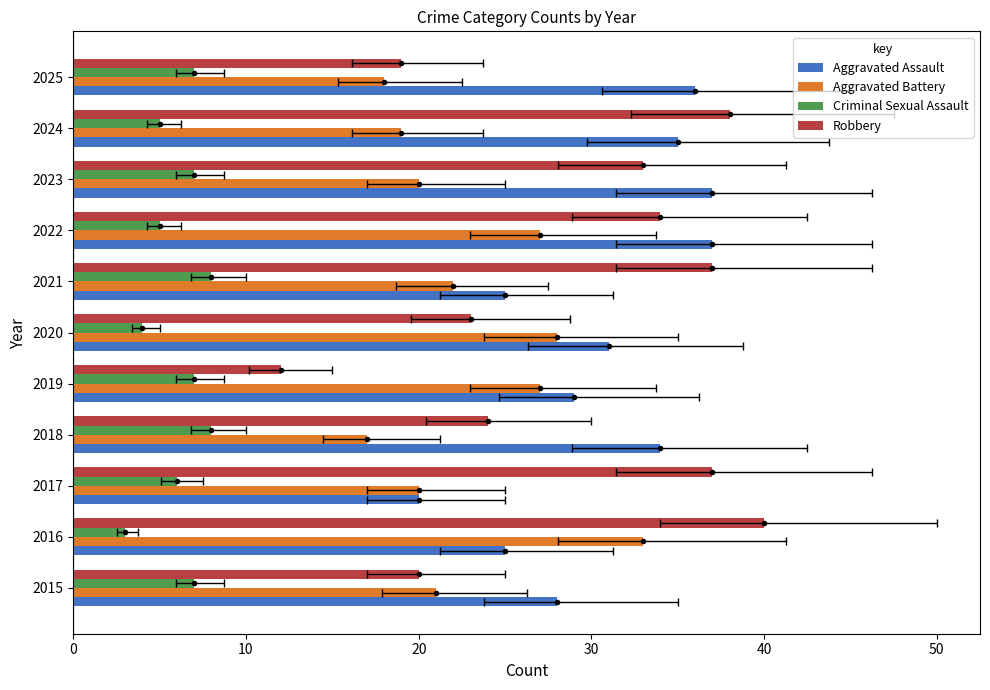

What are all the series names shown in the legend?

Aggravated Assault, Aggravated Battery, Criminal Sexual Assault, Robbery